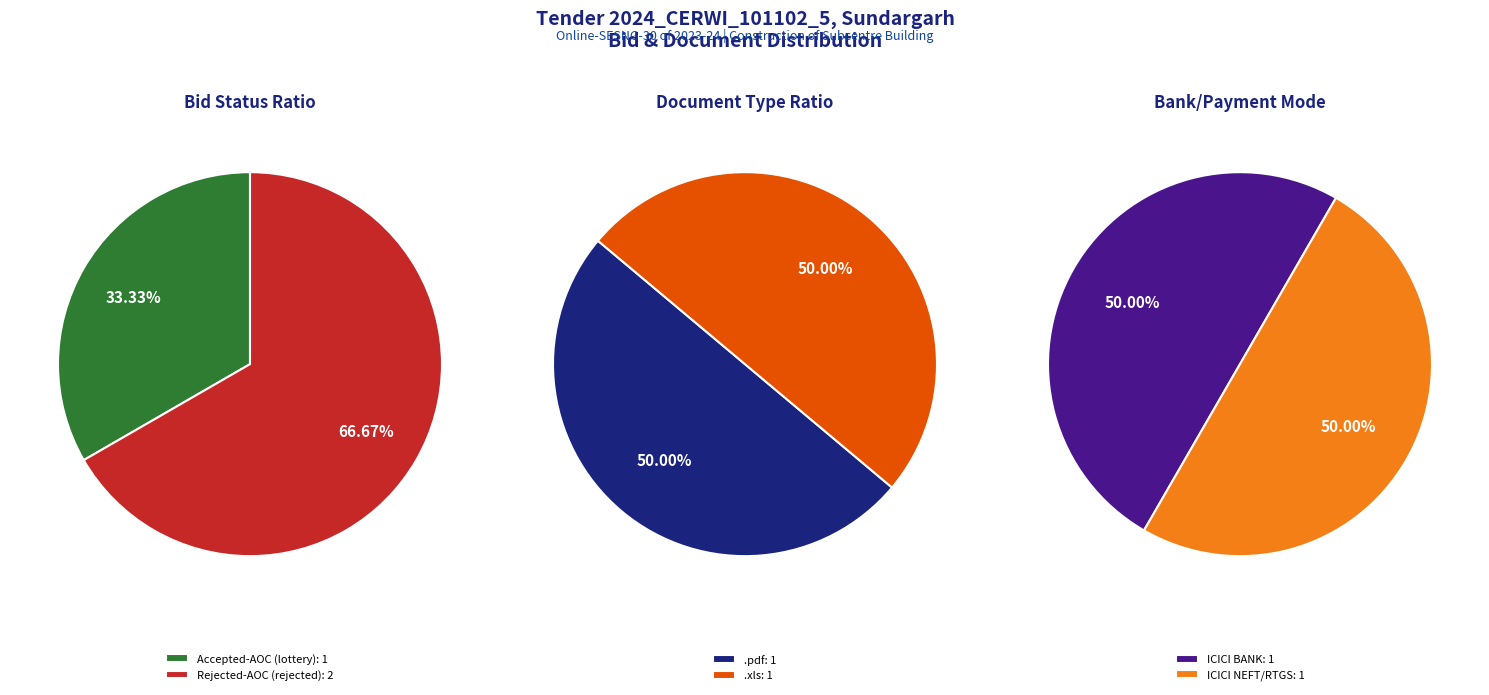

Combined, do Rejected-AOC and Rejected-AOC account for over 50%?

Yes